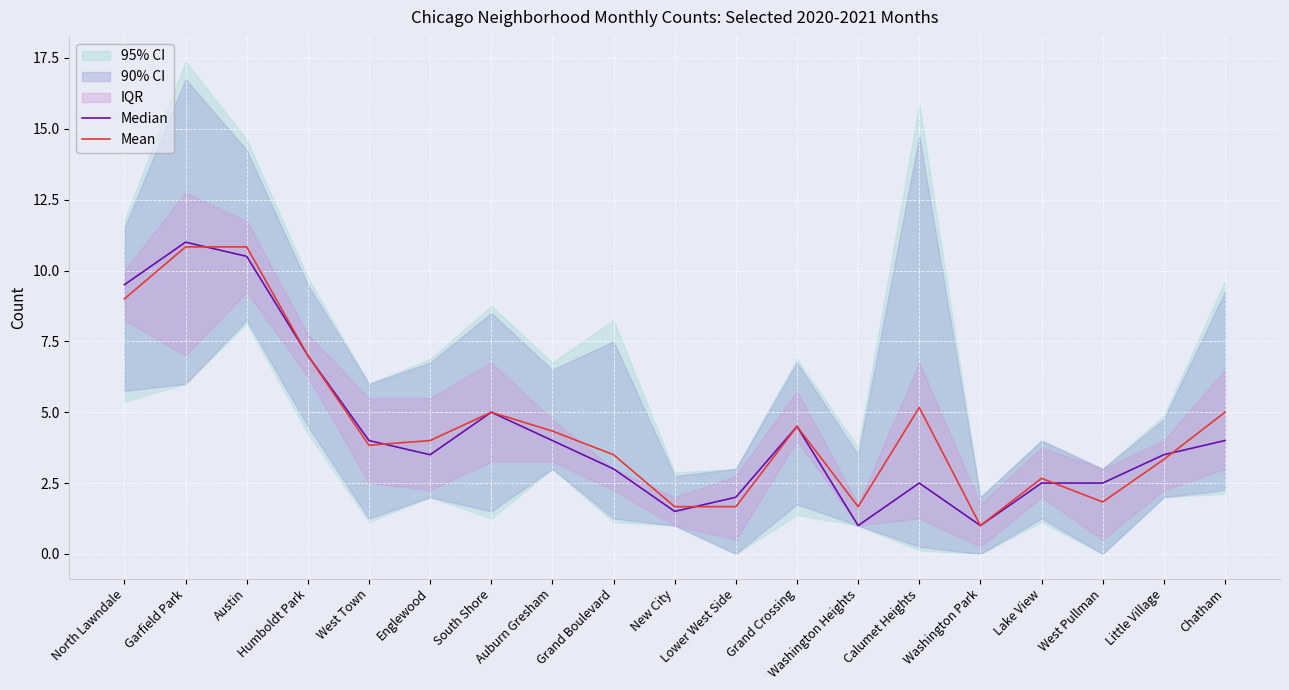

At which label is Median closest to 6?

Humboldt Park